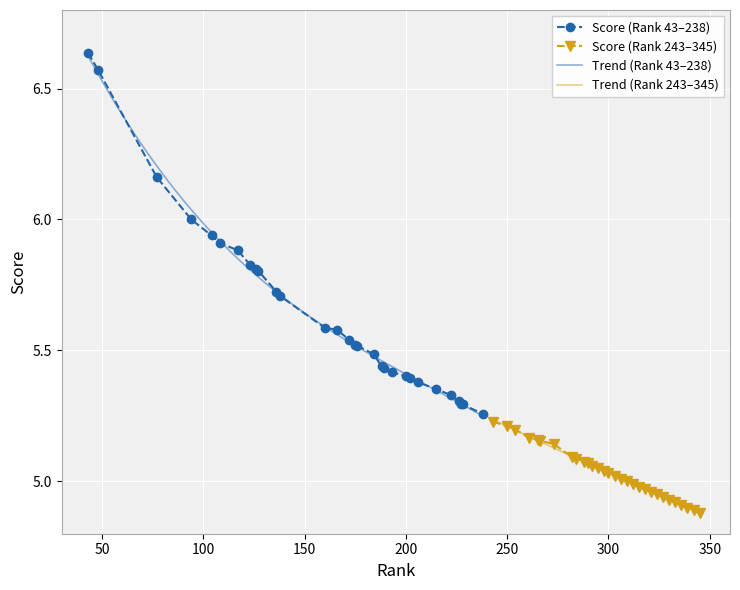

What position from the right is 300?

24